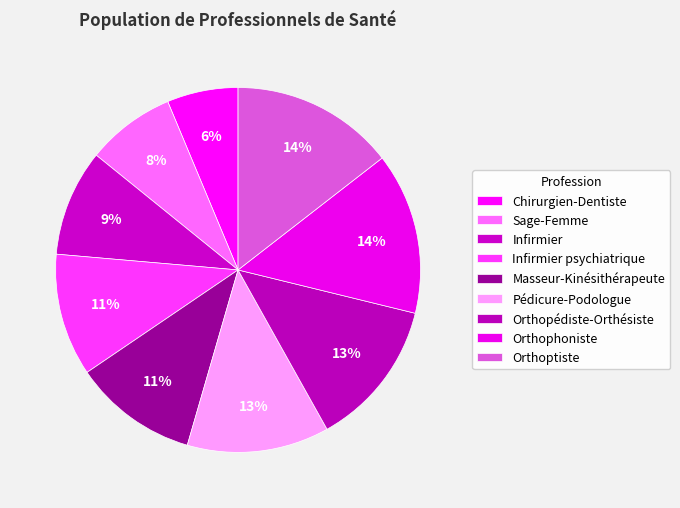

Rank the categories by value from lowest to highest.

Chirurgien-Dentiste, Sage-Femme, Infirmier, Infirmier psychiatrique, Masseur-Kinésithérapeute, Pédicure-Podologue, Orthopédiste-Orthésiste, Orthophoniste, Orthoptiste